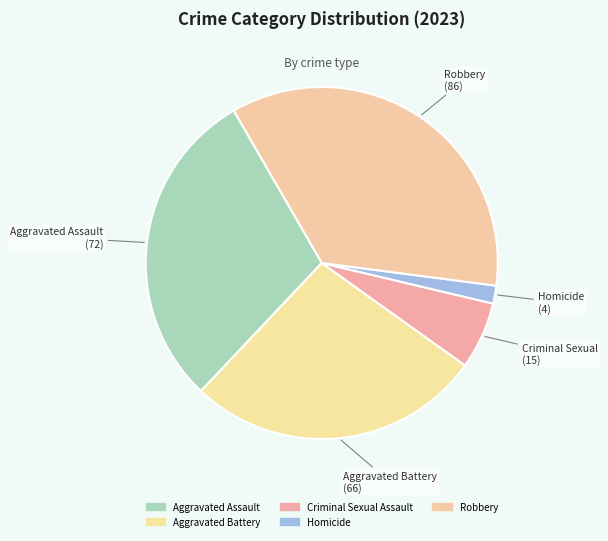

How many segments does this pie chart have?

5